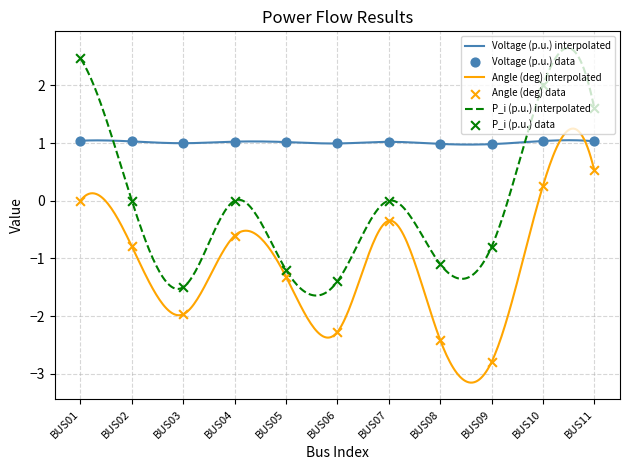

Which series contains the highest Y value?

P_i_pu